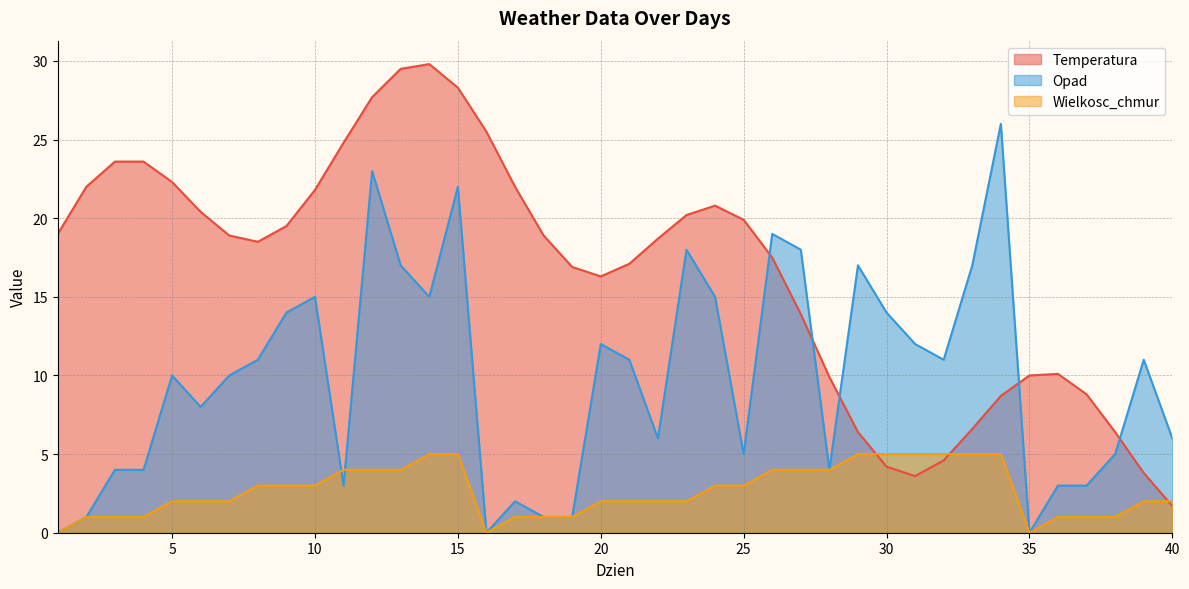

Which series ends up on top after the final intersection of Wielkosc_chmur and Temperatura?

Wielkosc_chmur